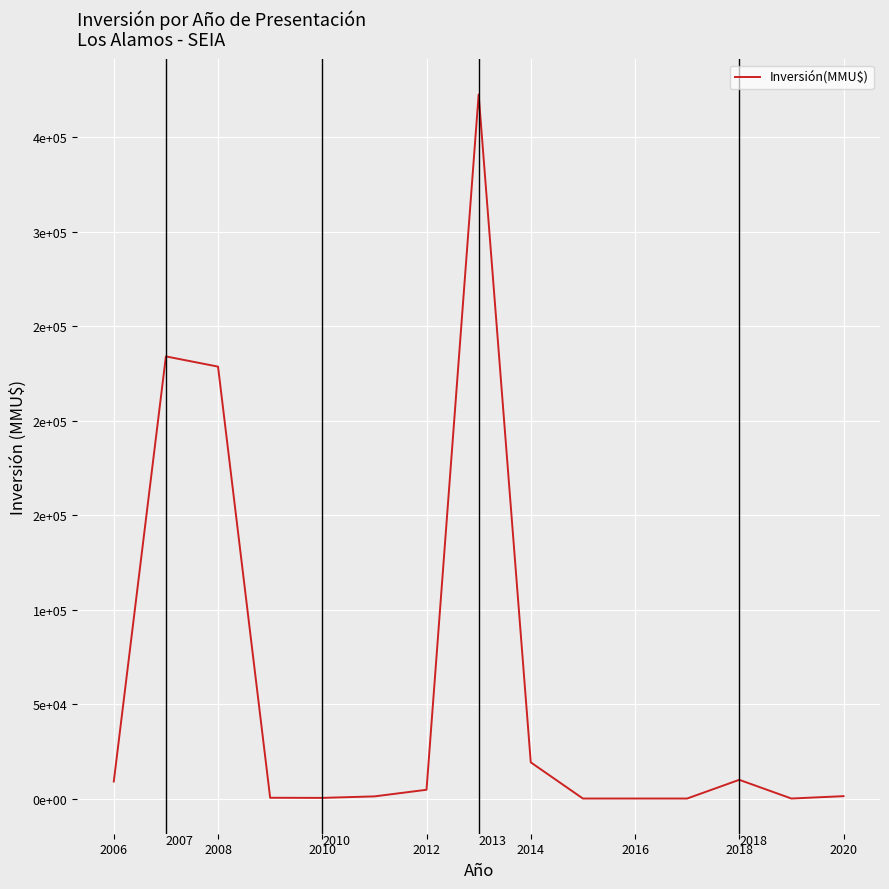

How many interior local peaks (higher than both neighbors) does the data have?

3